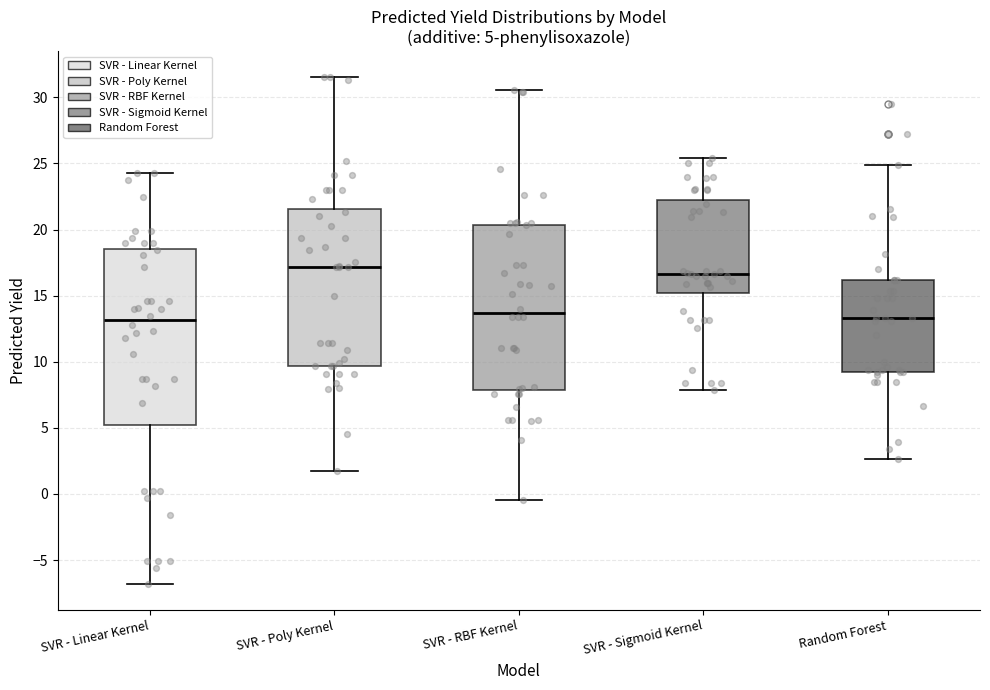

Which box is the tallest, from its lower edge to its upper edge?

SVR - Linear Kernel